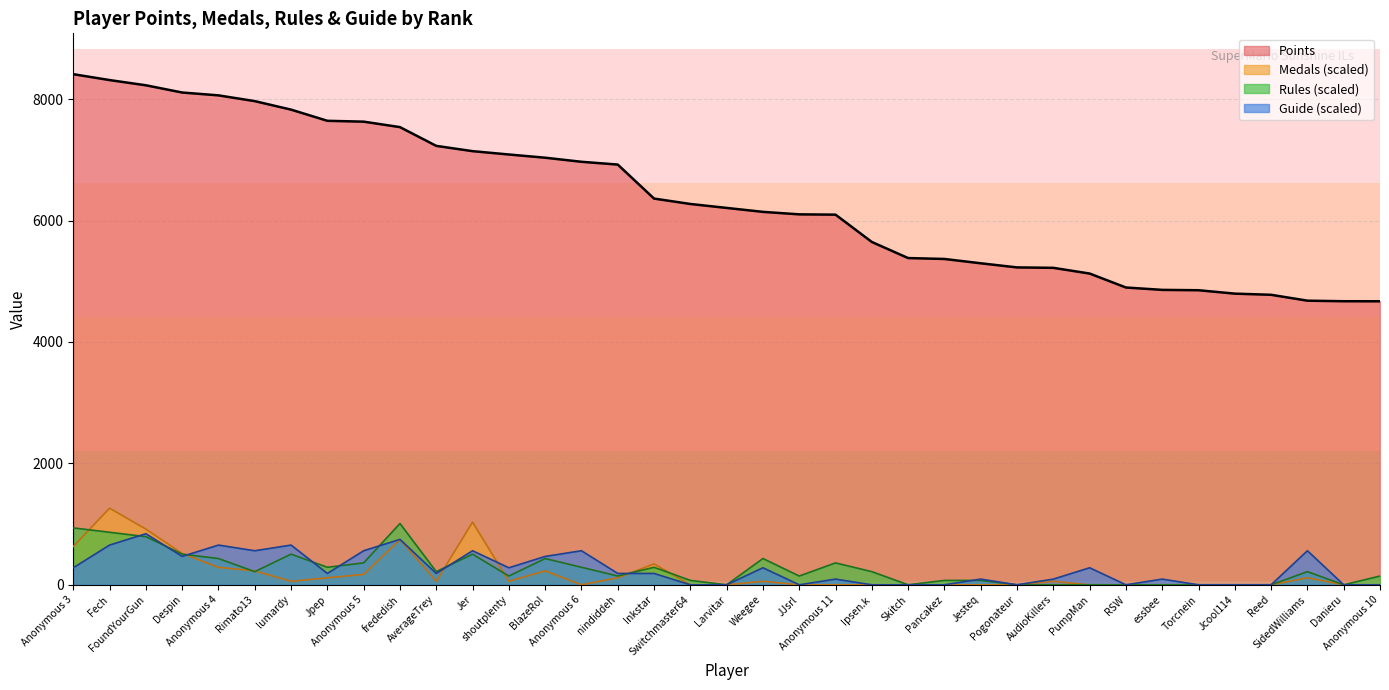

What is the sum of all Medals values?

6996.4